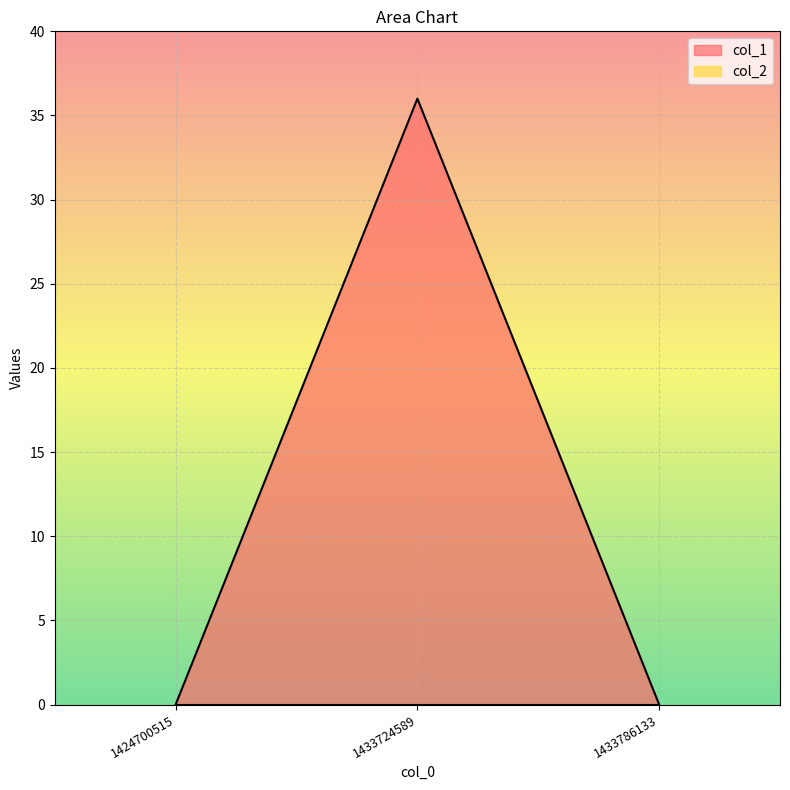

Does the chart display data point markers on the line(s)?

No